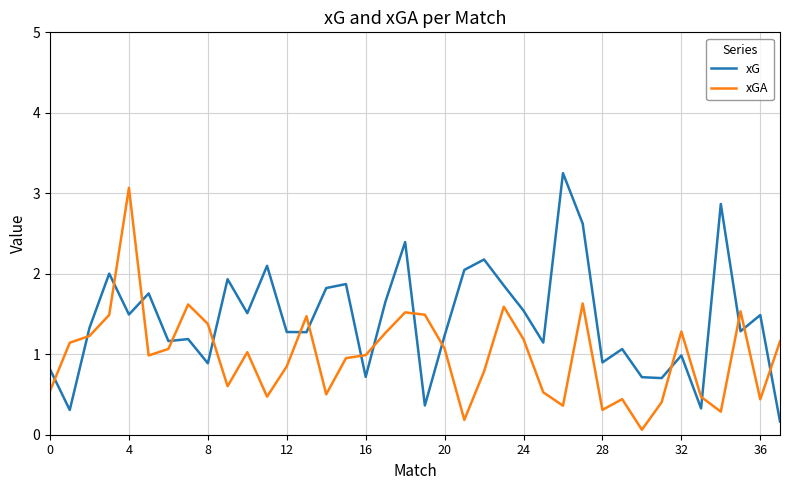

How many lines are shown in the chart?

2